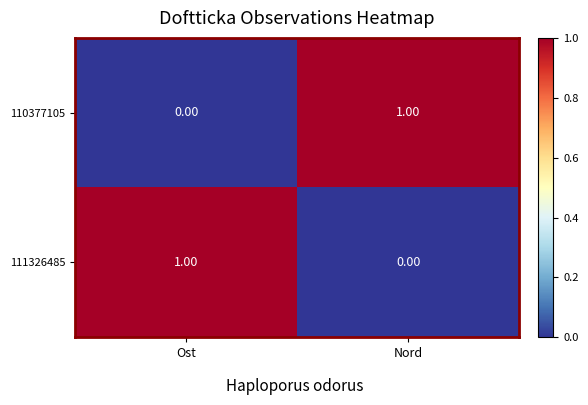

At Ost, list the series in order from smallest to largest.

110377105, 111326485